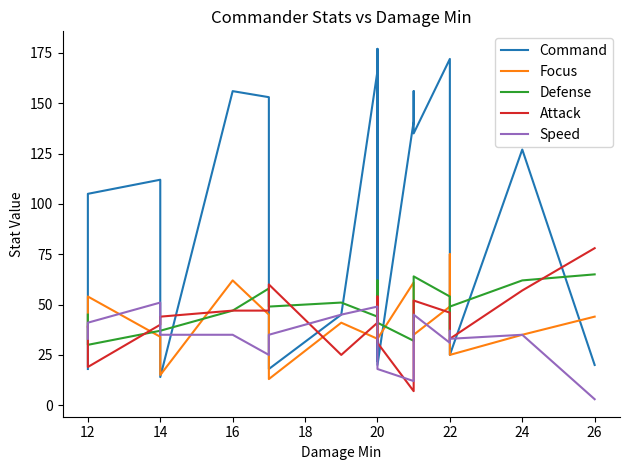

True or false: Command has a value of 95 at 13.

False